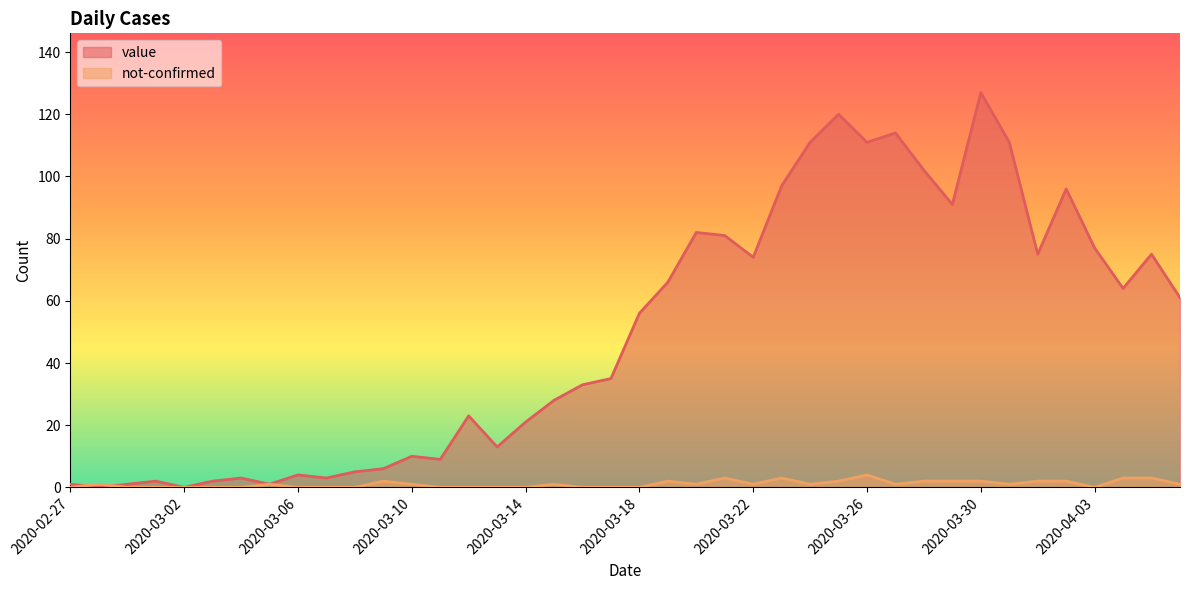

Does the chart have visible grid lines?

No